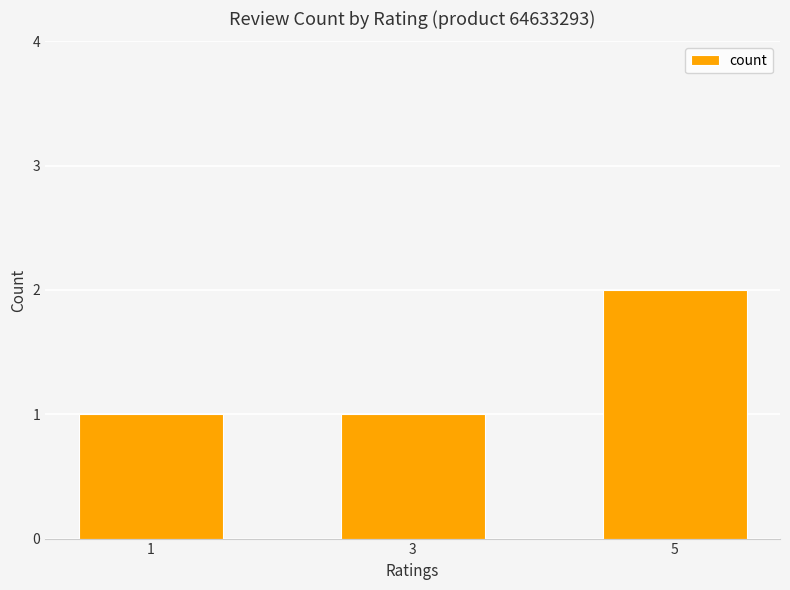

What is the change in value from 3 to 5?

+1